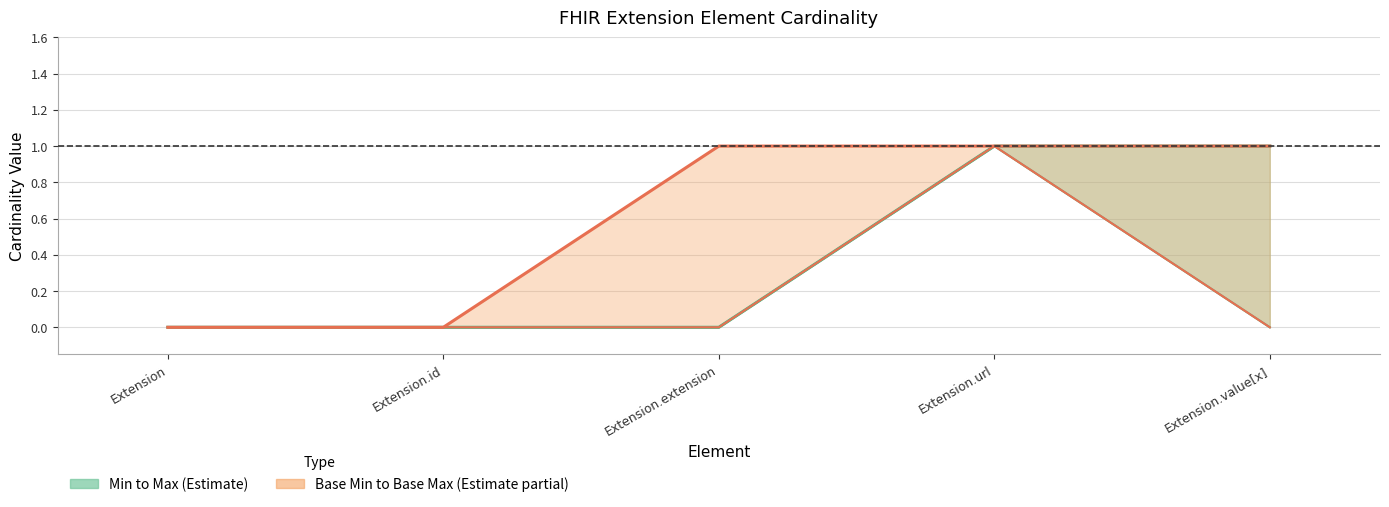

The Base Max series shows 1 at Extension.value[x]. True or false?

True